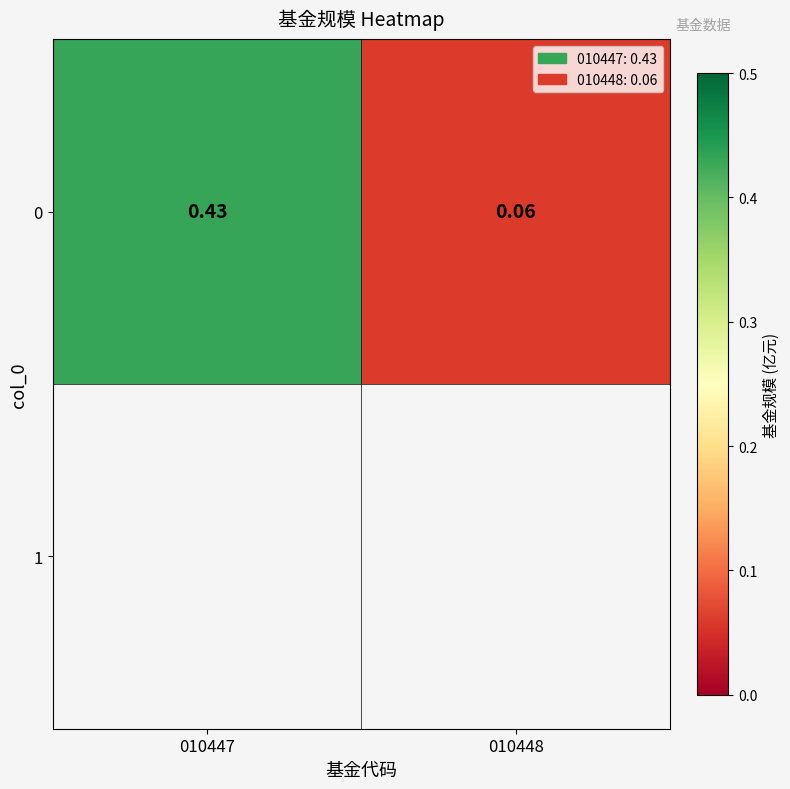

What is the average value?

0.2